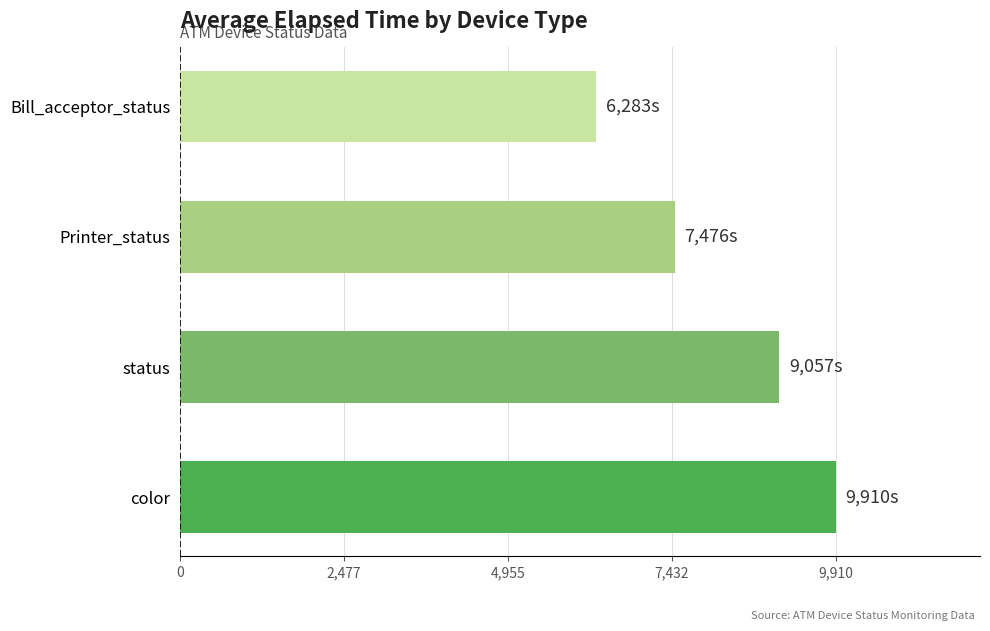

What is the smallest value displayed?

6283